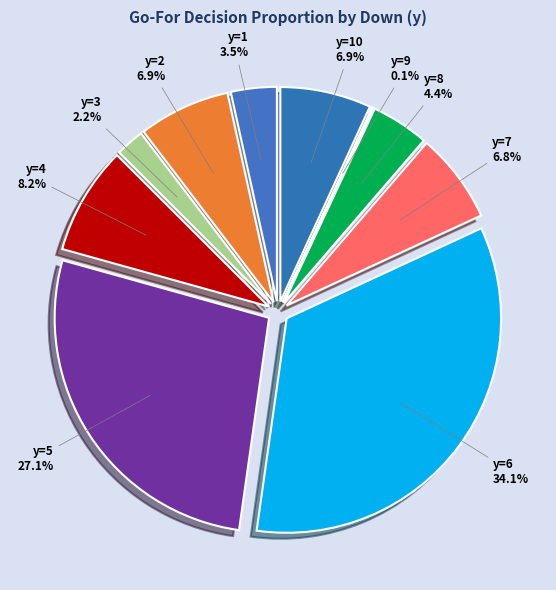

To the nearest percent, what is the difference between the largest and smallest slice percentages?

34%